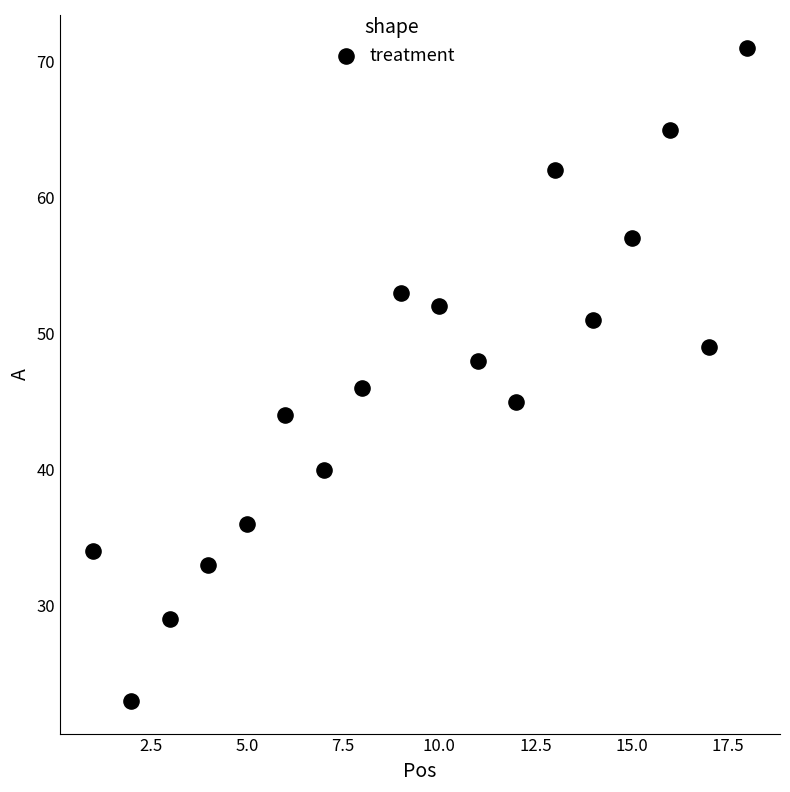

What is the range of Y values (max minus min)?

48